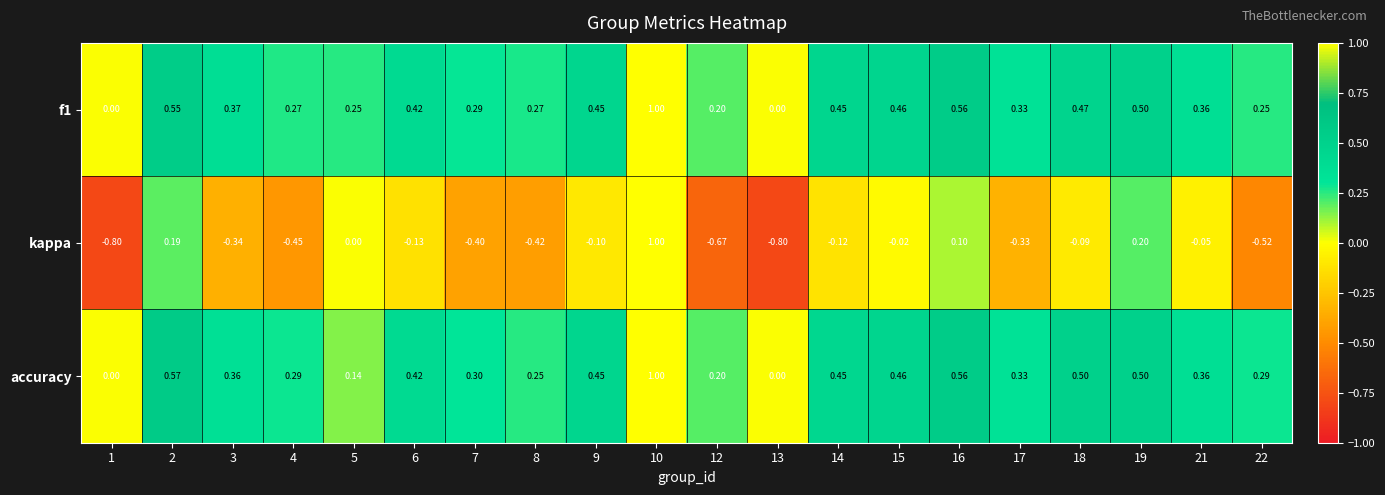

Which series has the widest spread of values?

kappa